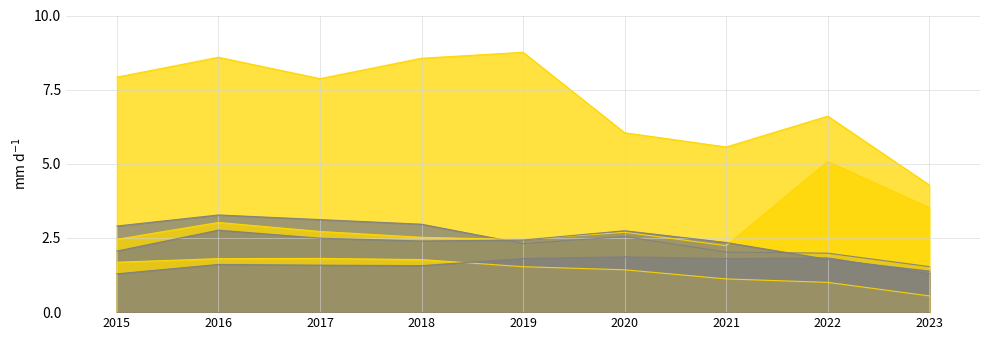

How many lines are shown in the chart?

6